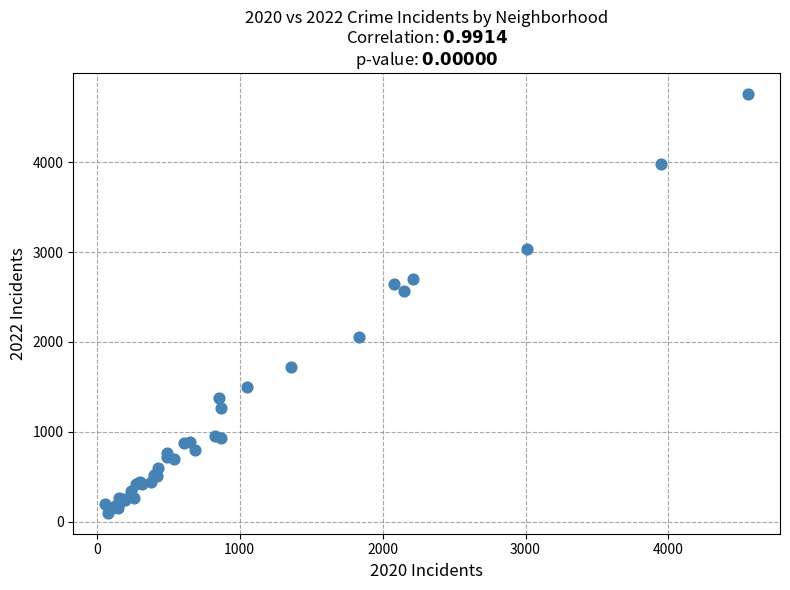

What Y value in the scatter plot is closest to 2430?

2566